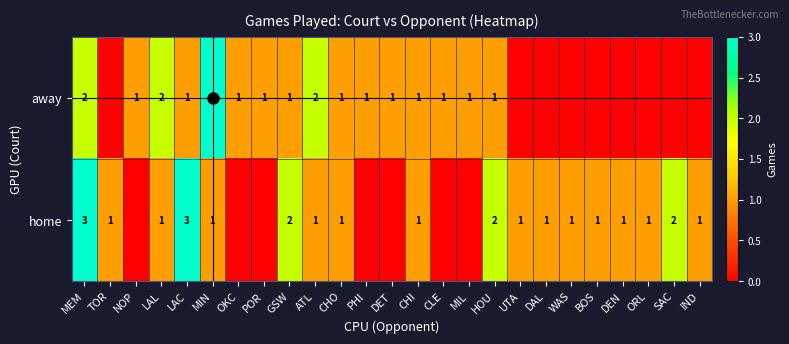

What is the difference between the maximum and minimum values in the away series?

3